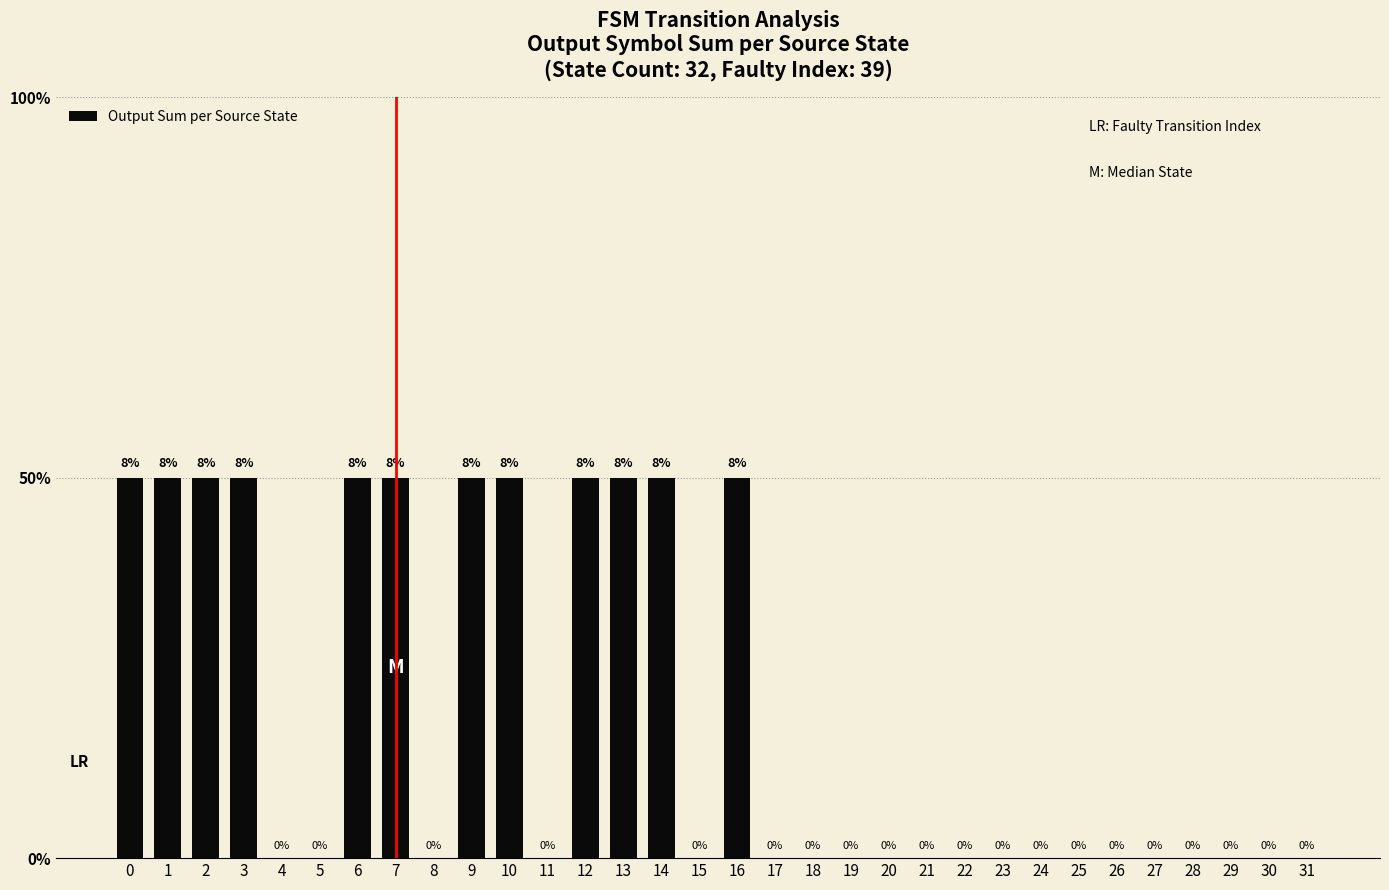

Are the bars horizontal?

No